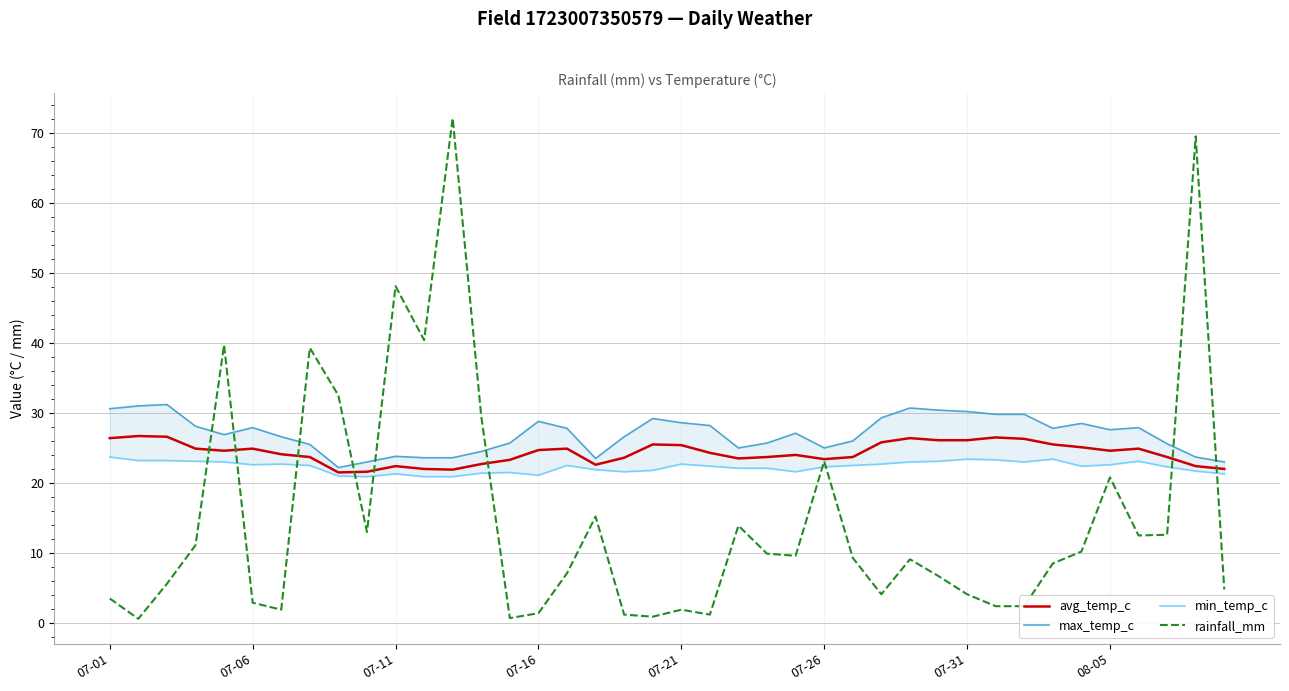

In min_temp_c, how many points are lower than both neighbors (excluding endpoints)?

7